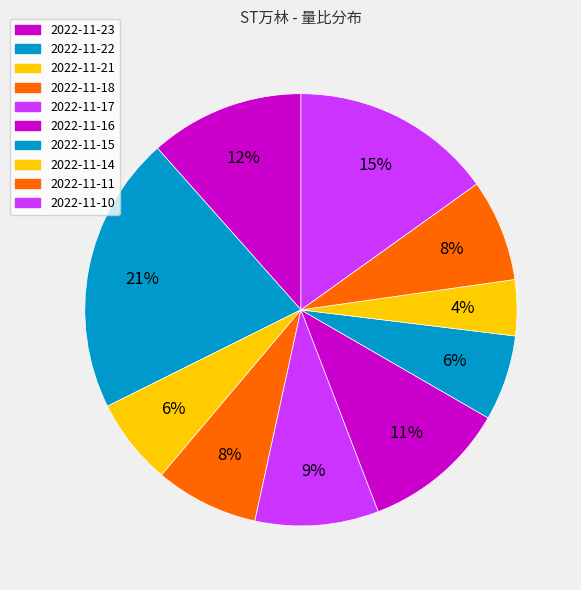

To the nearest percent, what percentage of the pie is 2022-11-11?

8%